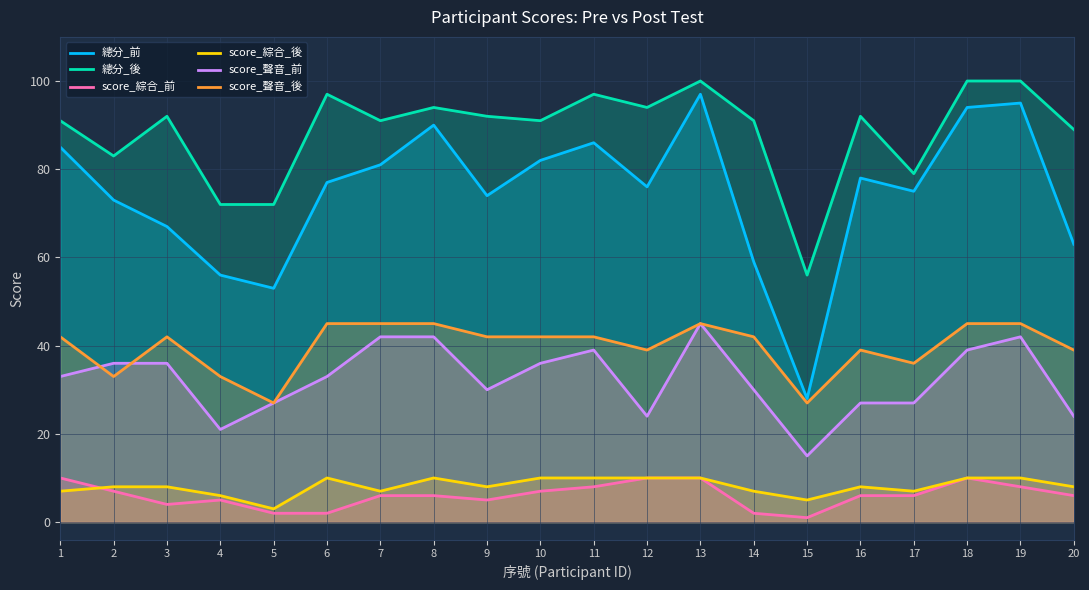

Reading left to right, what are all the values shown in this chart?

總分_前: 1=85	2=73	3=67	4=56	5=53	6=77	7=81	8=90	9=74	10=82	11=86	12=76	13=97	14=59	15=28	16=78	17=75	18=94	19=95	20=63
總分_後: 1=91	2=83	3=92	4=72	5=72	6=97	7=91	8=94	9=92	10=91	11=97	12=94	13=100	14=91	15=56	16=92	17=79	18=100	19=100	20=89
score_綜合_前: 1=10	2=7	3=4	4=5	5=2	6=2	7=6	8=6	9=5	10=7	11=8	12=10	13=10	14=2	15=1	16=6	17=6	18=10	19=8	20=6
score_綜合_後: 1=7	2=8	3=8	4=6	5=3	6=10	7=7	8=10	9=8	10=10	11=10	12=10	13=10	14=7	15=5	16=8	17=7	18=10	19=10	20=8
score_聲音_前: 1=33	2=36	3=36	4=21	5=27	6=33	7=42	8=42	9=30	10=36	11=39	12=24	13=45	14=30	15=15	16=27	17=27	18=39	19=42	20=24
score_聲音_後: 1=42	2=33	3=42	4=33	5=27	6=45	7=45	8=45	9=42	10=42	11=42	12=39	13=45	14=42	15=27	16=39	17=36	18=45	19=45	20=39